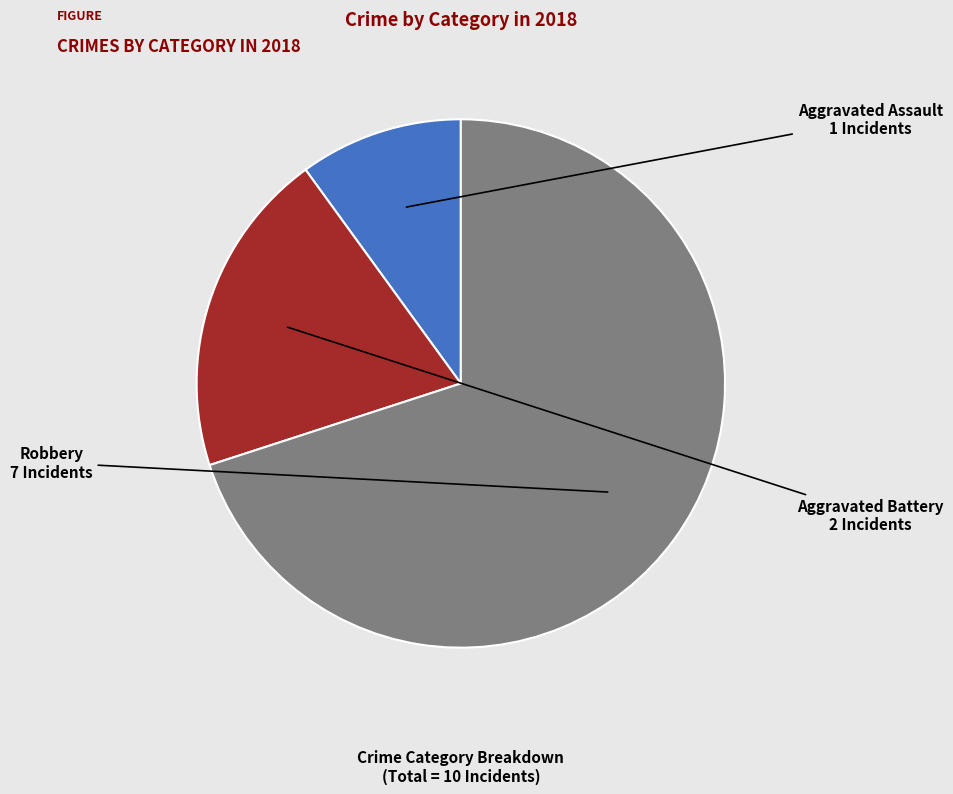

Rank the categories by value from highest to lowest.

Robbery, Aggravated Battery, Aggravated Assault